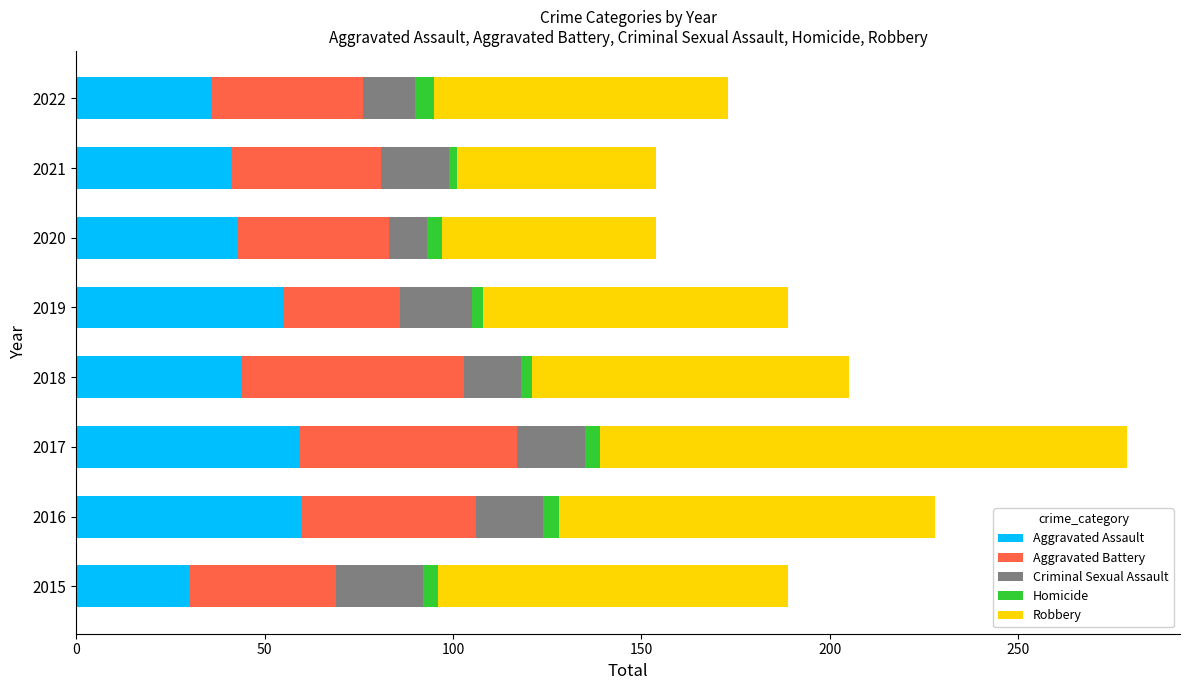

At which category is the sum across all series the highest?

2017